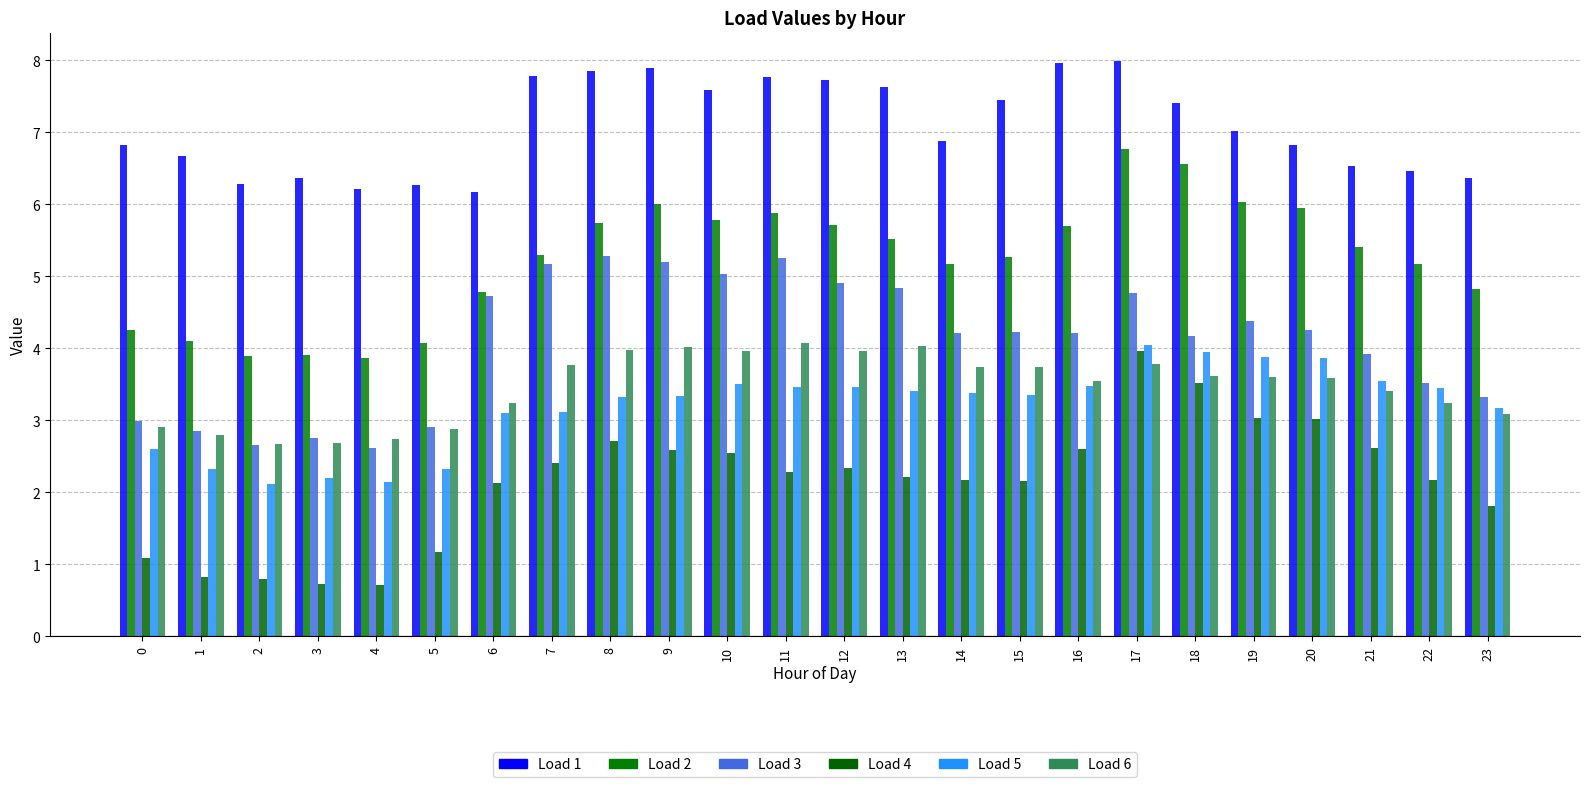

Which series has the largest range (max minus min)?

Load 4